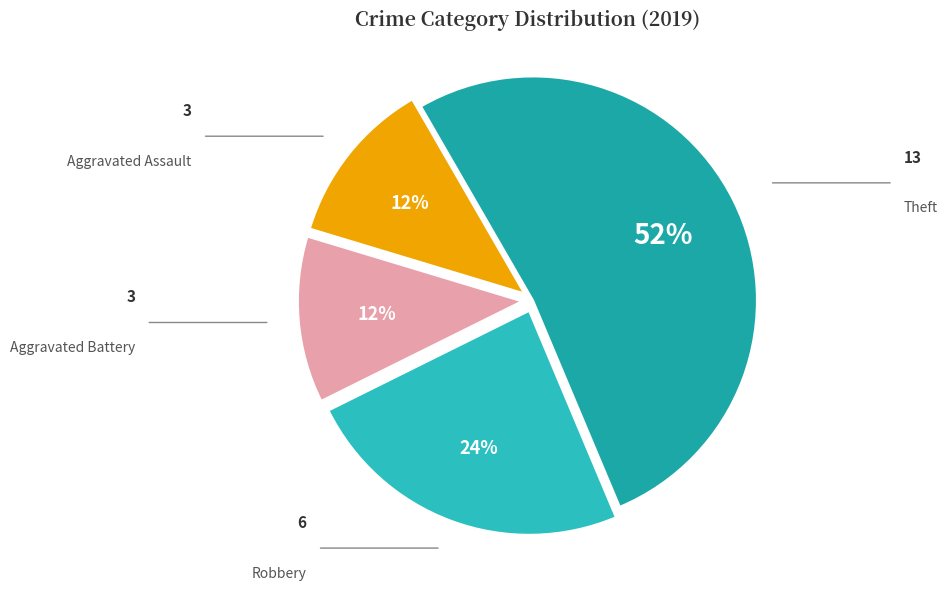

Count the number of slices in the pie.

4